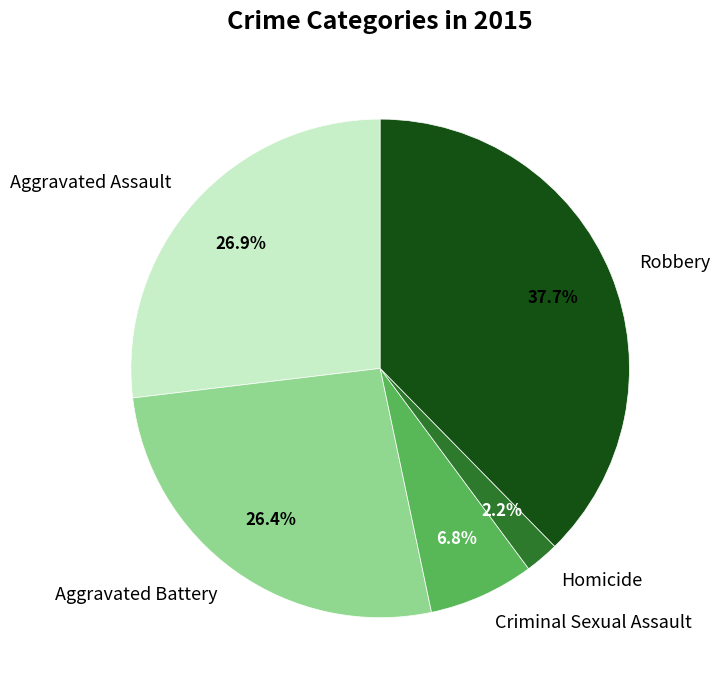

What portion of the pie excludes Robbery?

62.3%